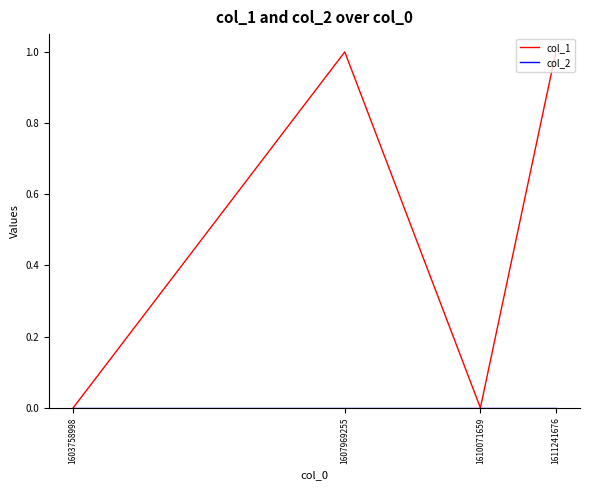

Which series has the largest total across all categories?

col_1